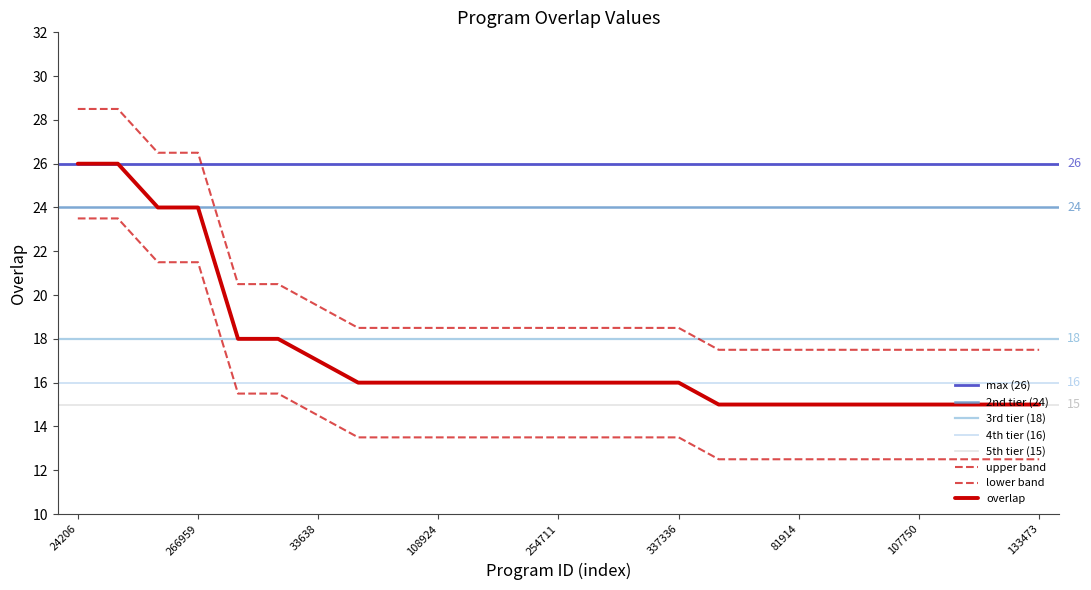

What value does the data have at 24206?

28.5